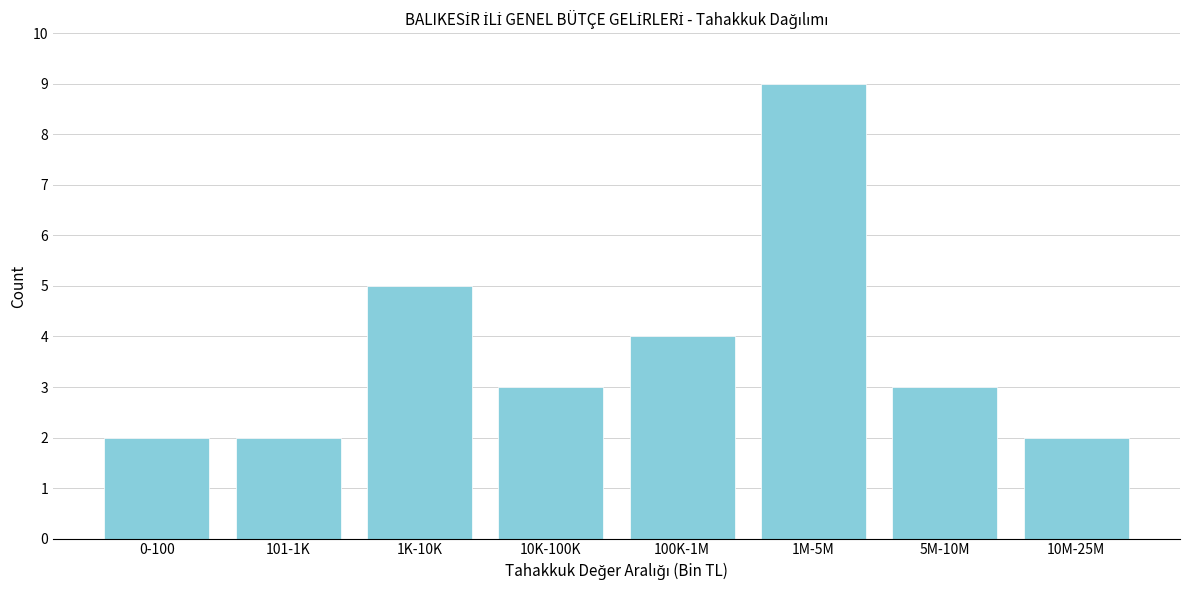

Reading left to right, extract all data points from this chart.

2	2	5	3	4	9	3	2